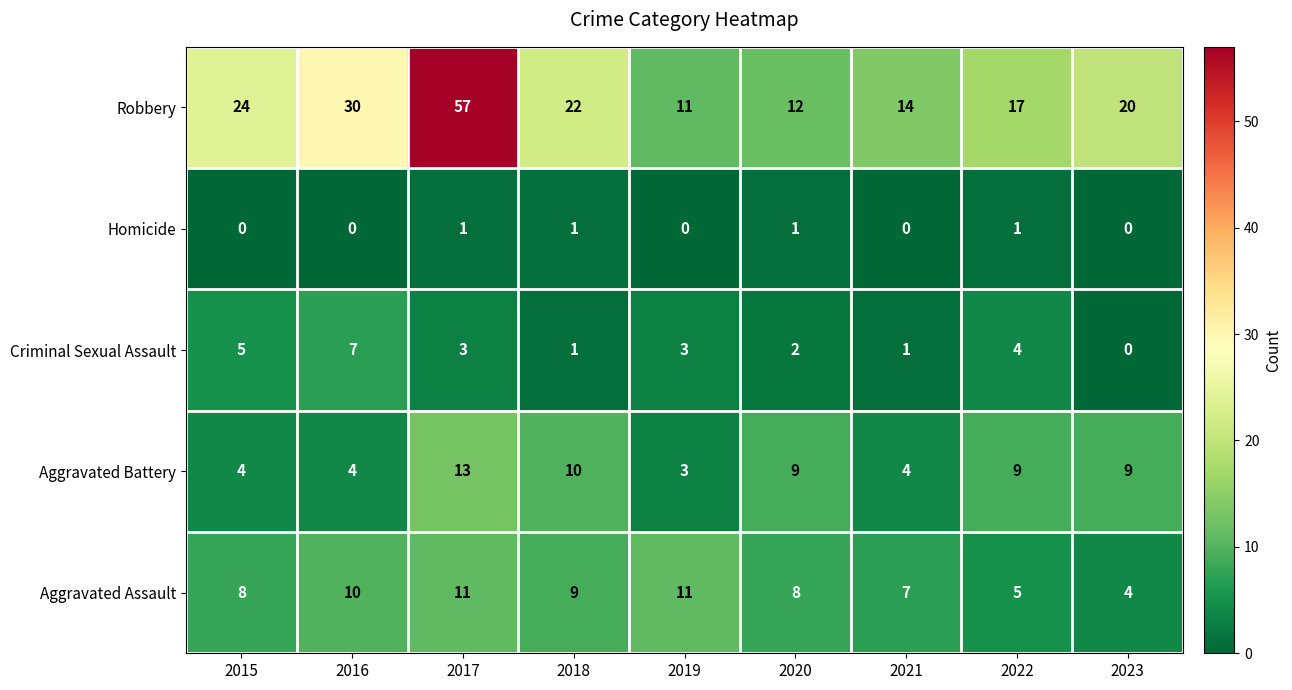

Count the number of data series in this chart.

5